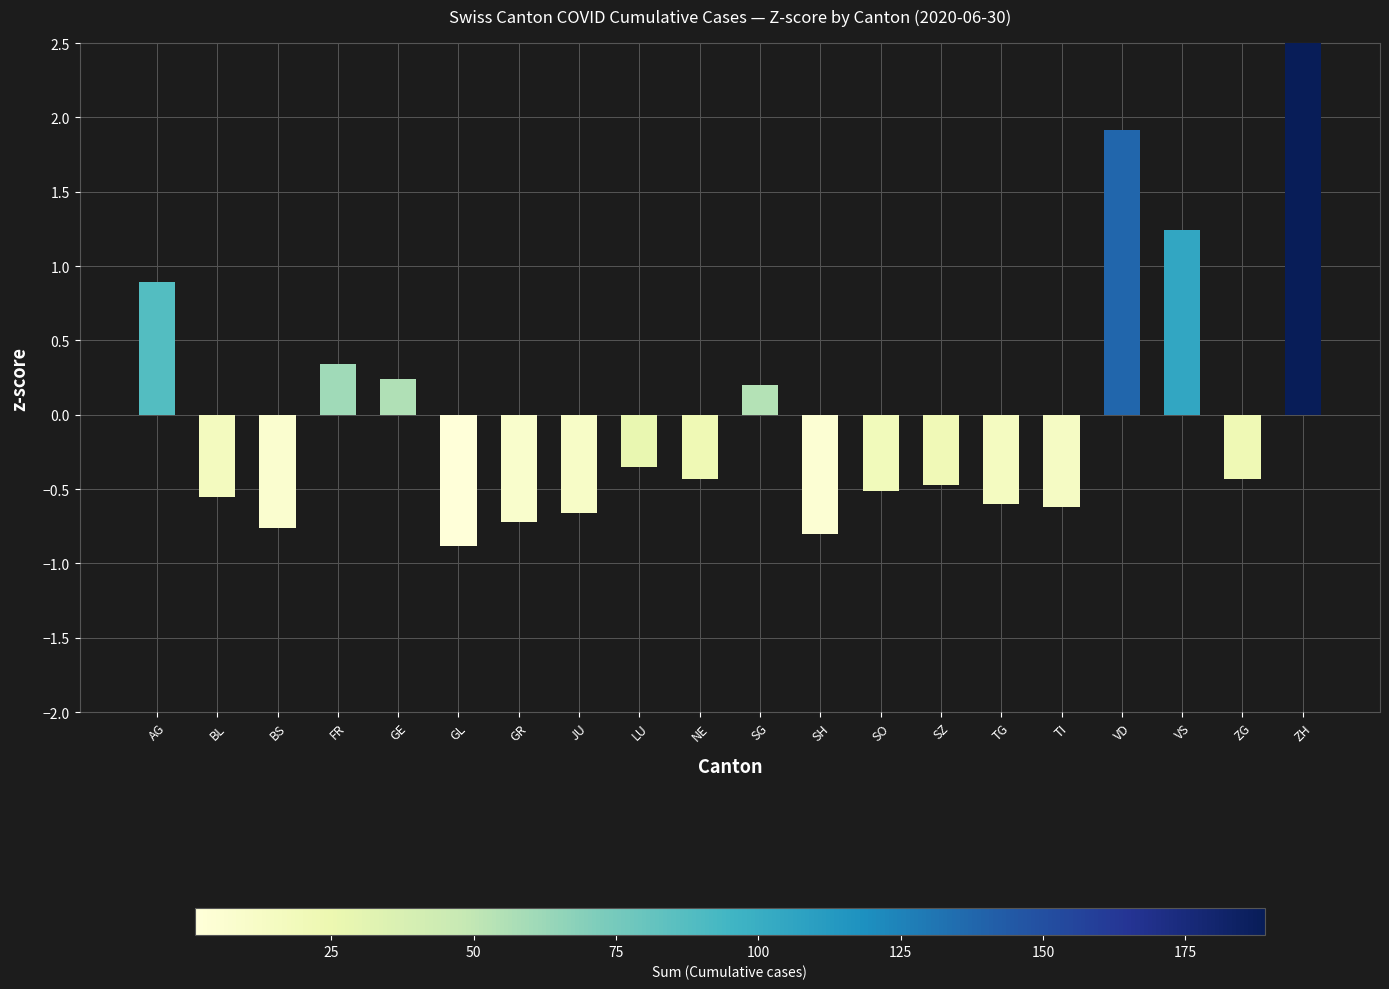

Reading left to right, what are all the values shown in this chart?

0.9	-0.6	-0.8	0.3	0.2	-0.9	-0.7	-0.7	-0.4	-0.4	0.2	-0.8	-0.5	-0.5	-0.6	-0.6	1.9	1.2	-0.4	3.0